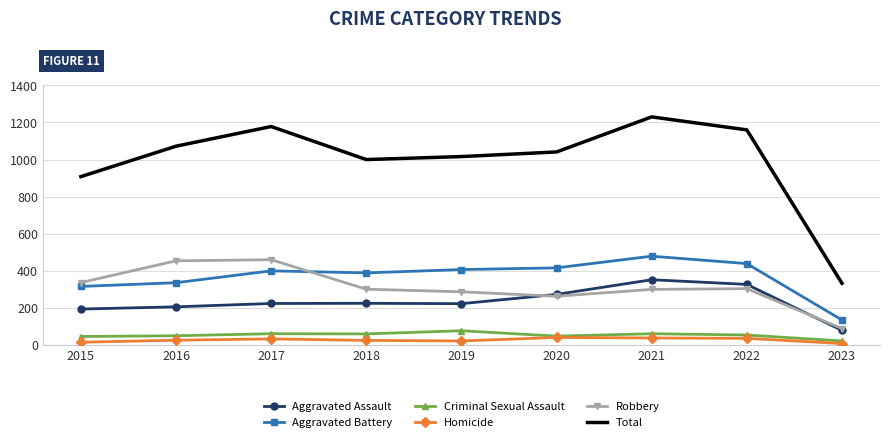

What is the maximum value for Aggravated Battery?

479